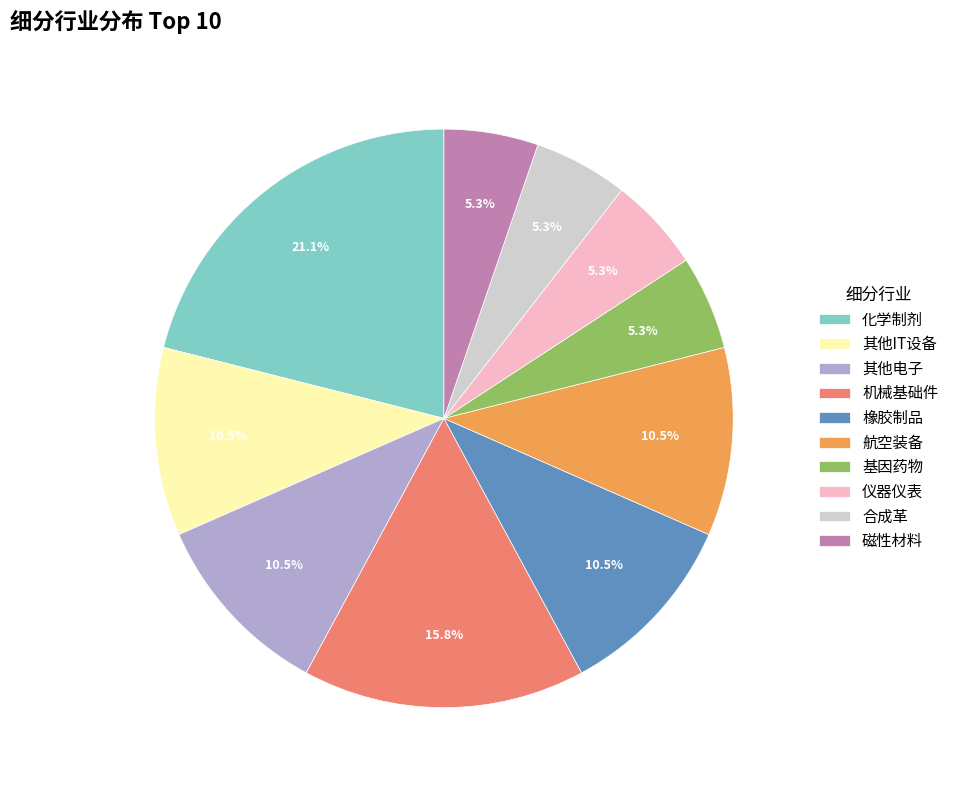

How many segments does this pie chart have?

10